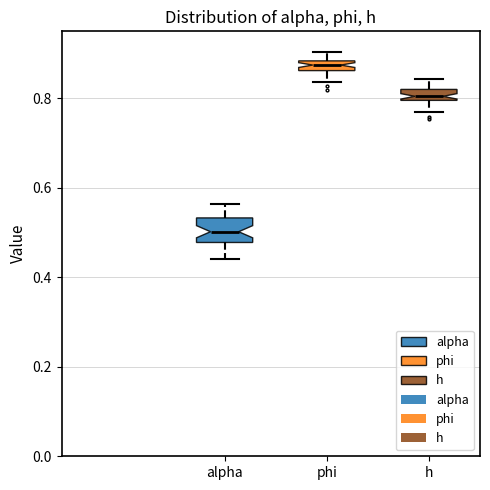

Which box's median line is the lowest?

alpha